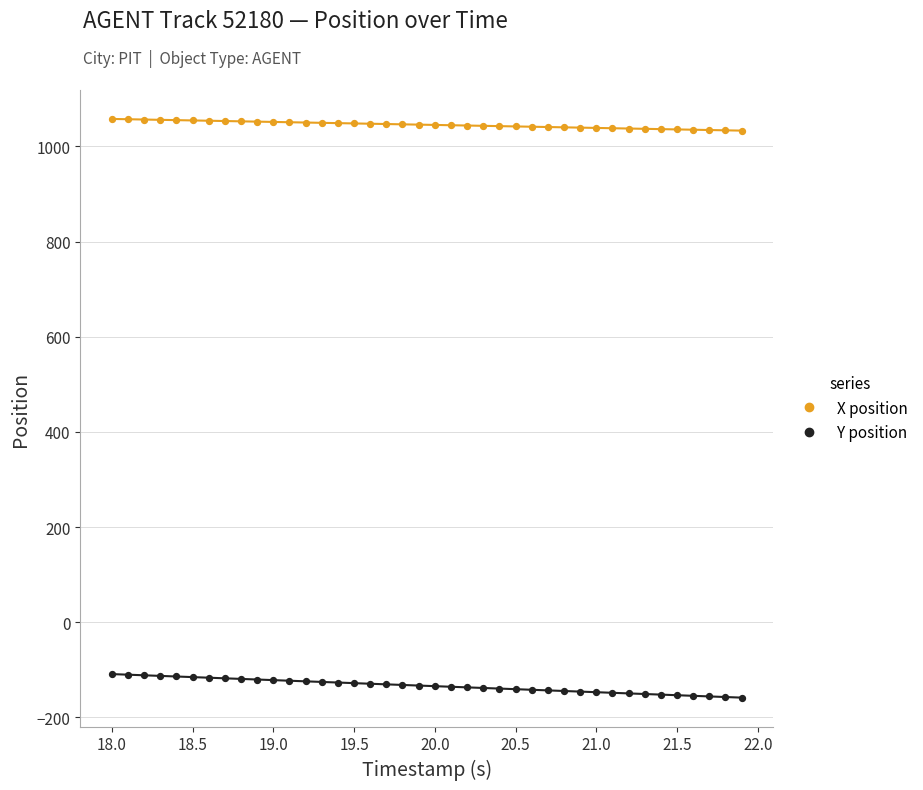

Across all data points, what is the range of X values (max minus min)?

3.9